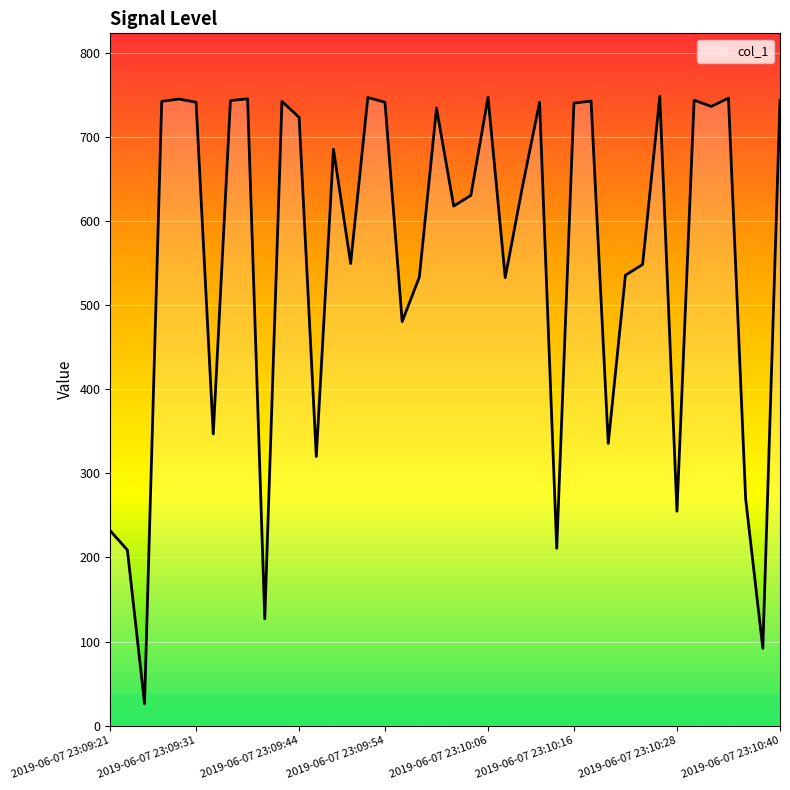

What is the difference between the maximum and minimum values?

722.5